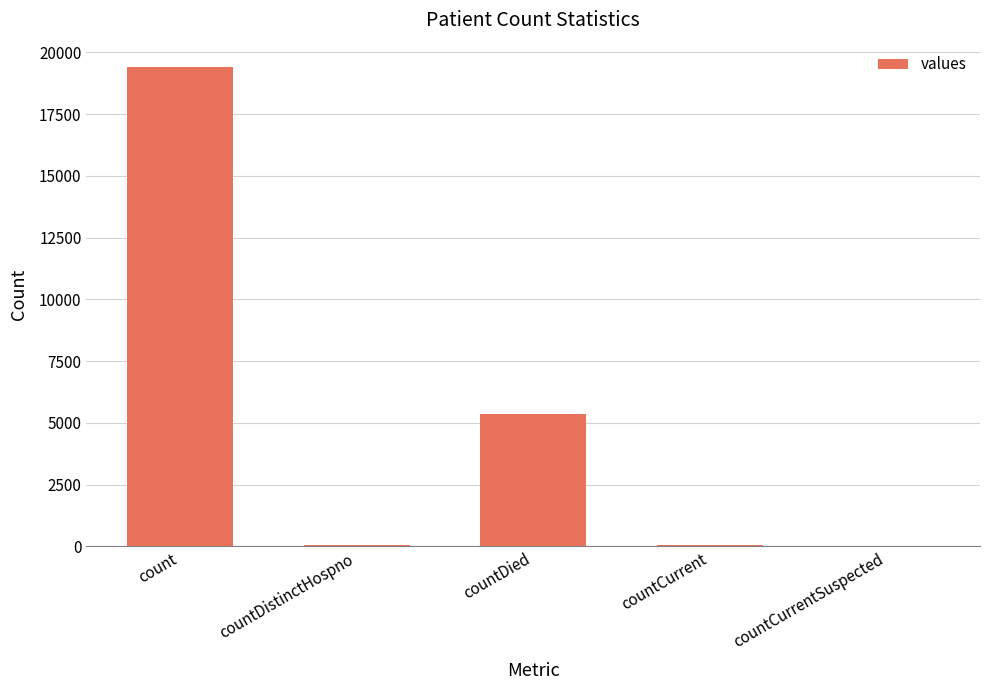

Are the bars horizontal?

No